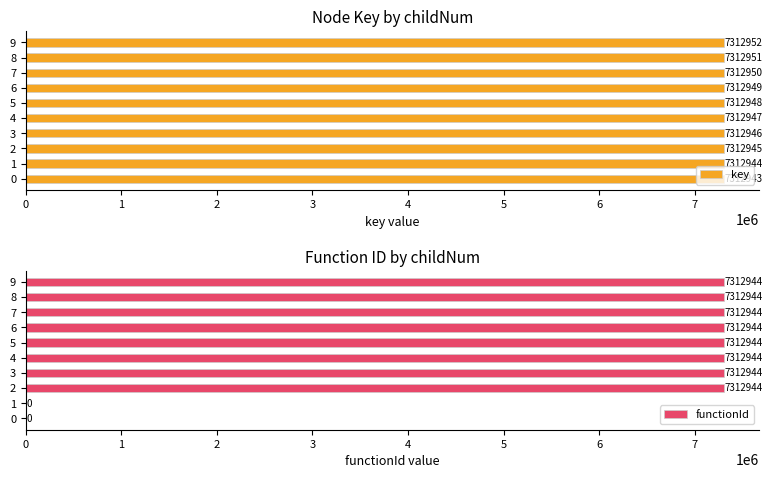

At which category is the sum across all series the highest?

9